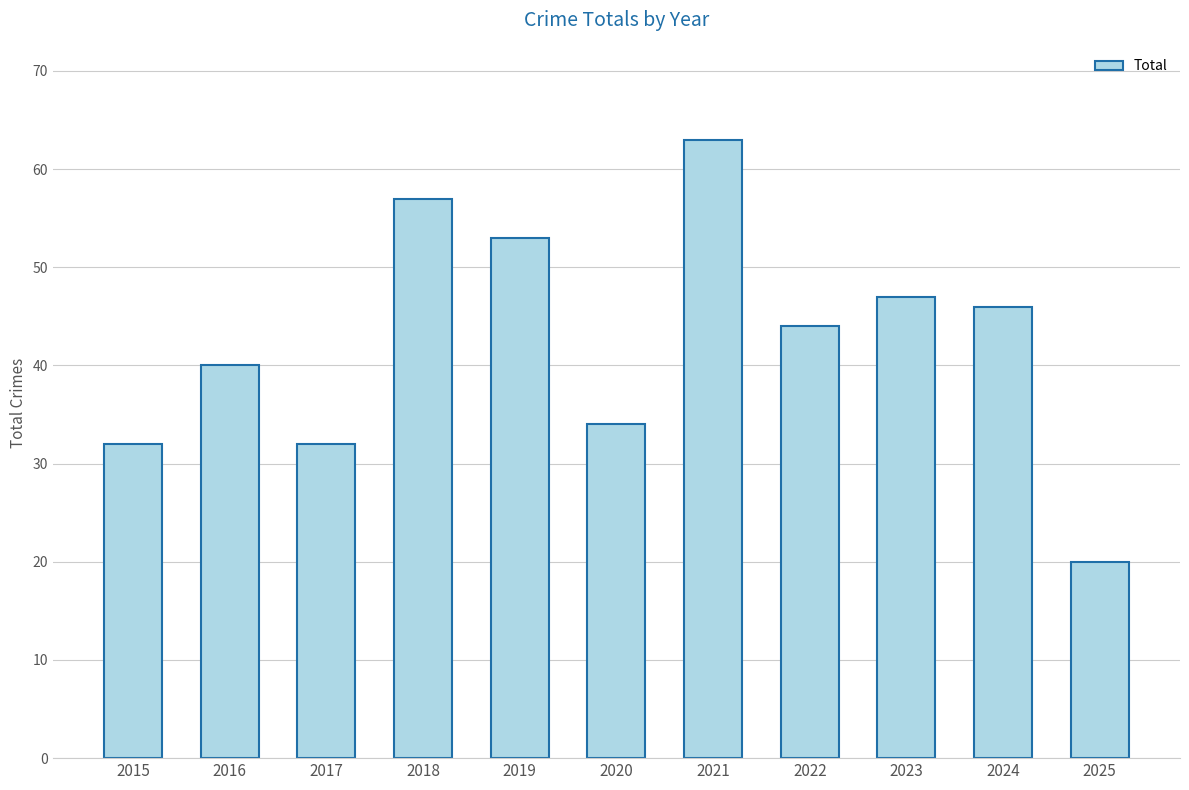

Reading right to left, transcribe all the data shown in this chart.

20	46	47	44	63	34	53	57	32	40	32